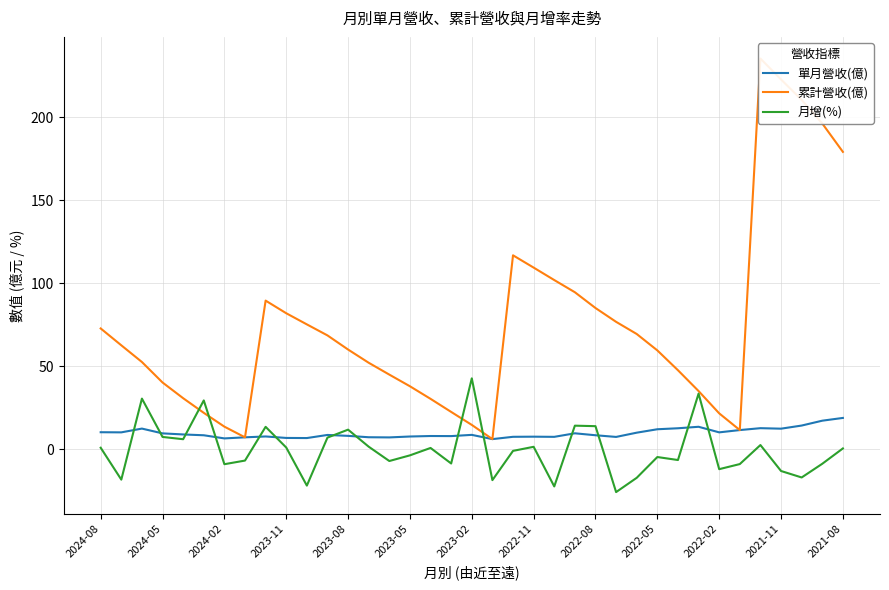

What is the value of the 單月營收(億) point at the 21st from the left?

7.4